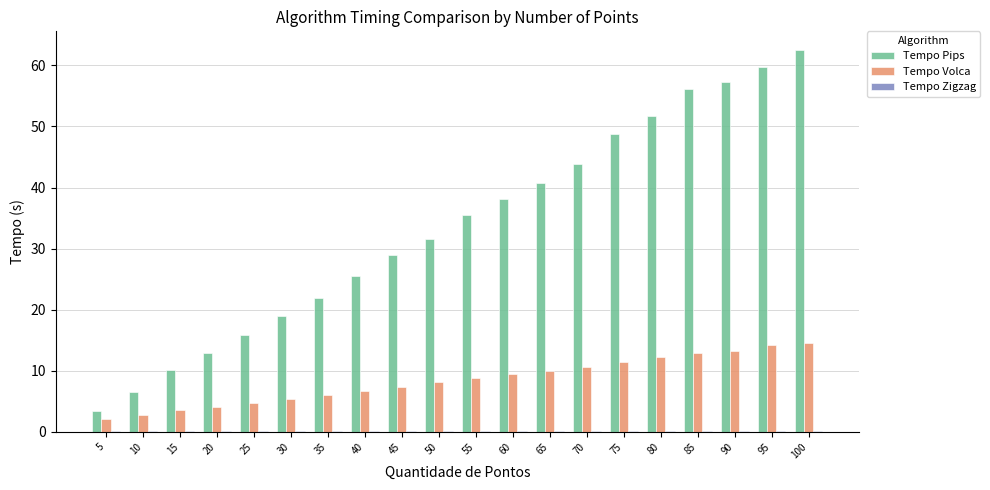

The value of Tempo Pips at 15 is 15.4. True or false?

False